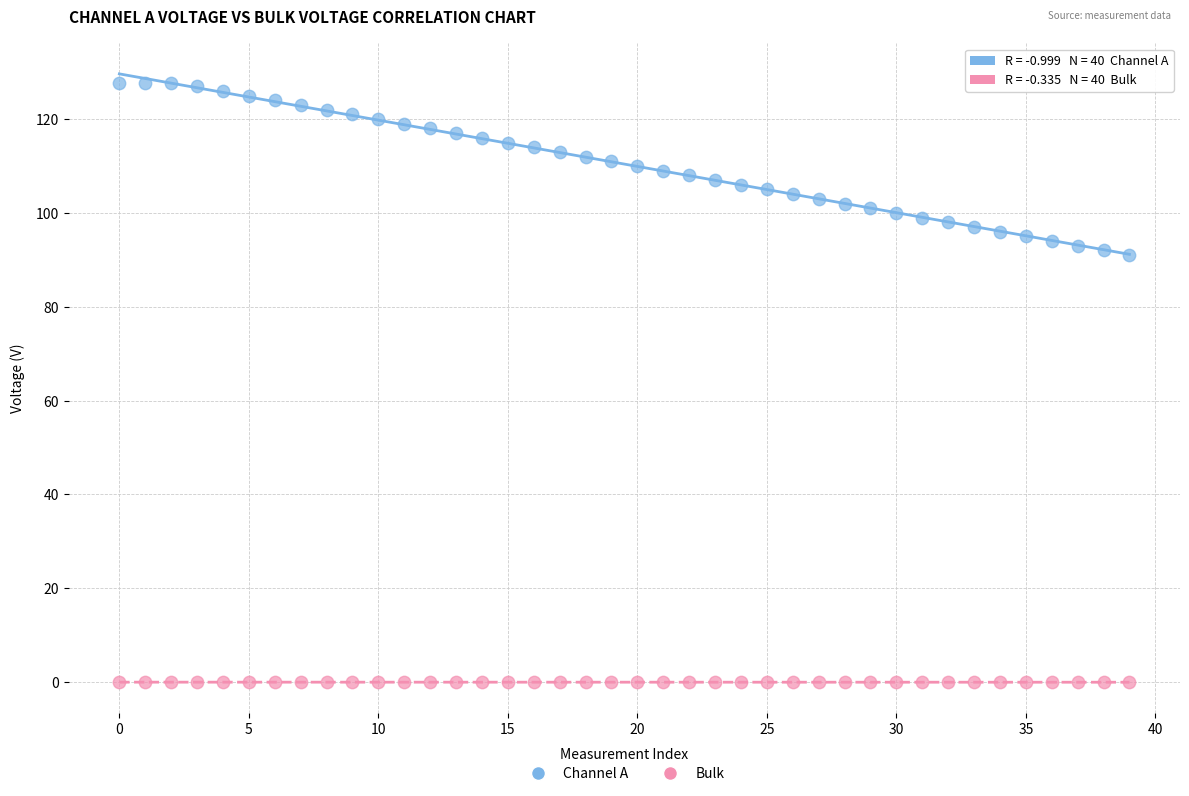

Across all data points, what is the range of Y values (max minus min)?

127.8